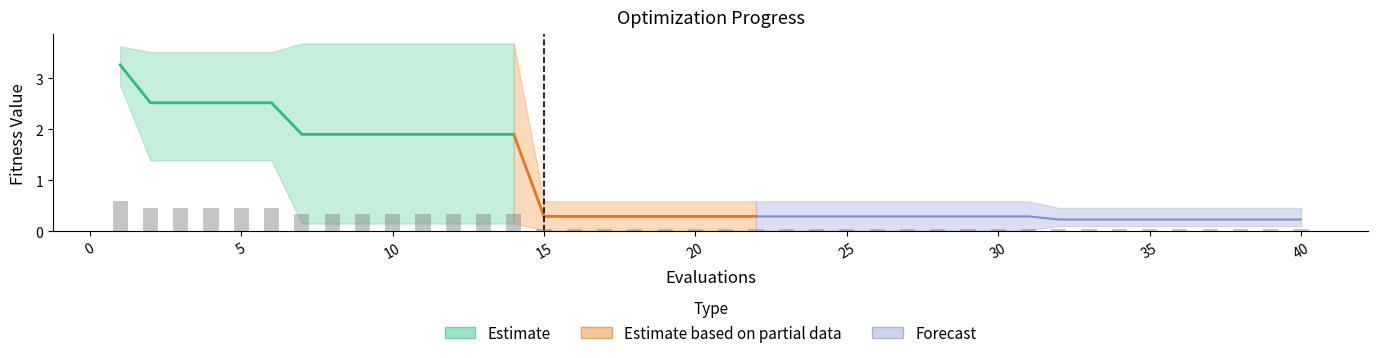

What is the average value of the best series?

0.3